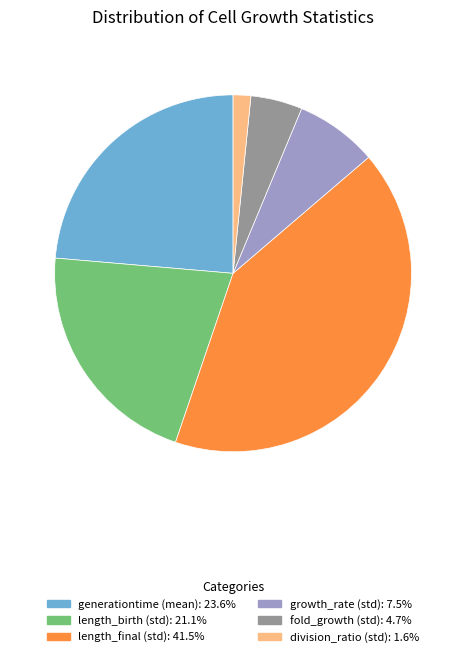

Rank the categories by value from lowest to highest.

division_ratio (std), fold_growth (std), growth_rate (std), length_birth (std), generationtime (mean), length_final (std)